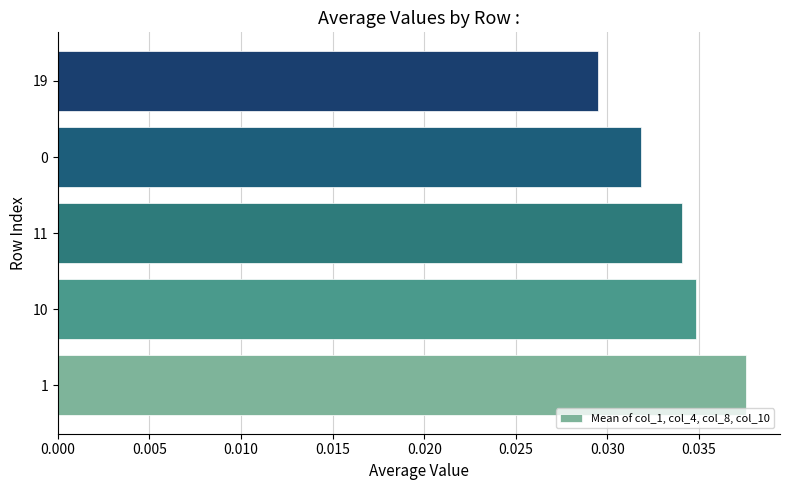

At which label is the value closest to 0?

19